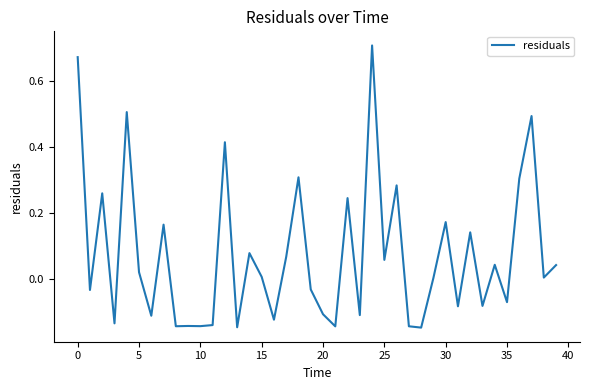

What is the label of the 15th point from the right?

25